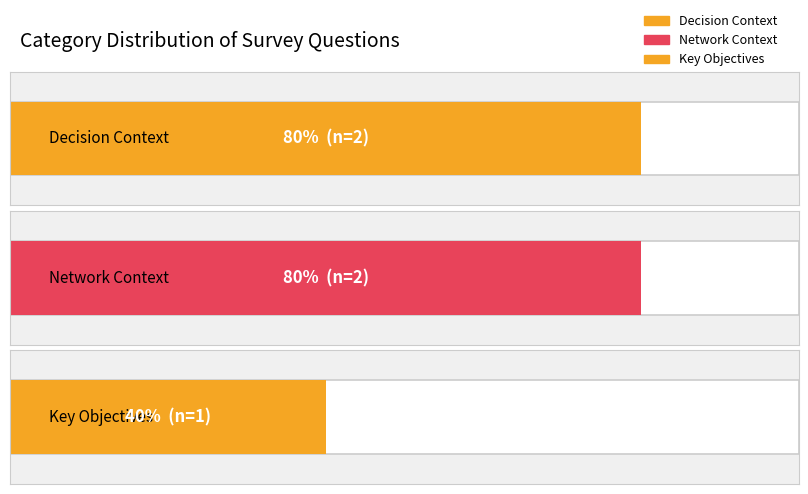

What is the label of the 1st bar from the left?

Decision Context